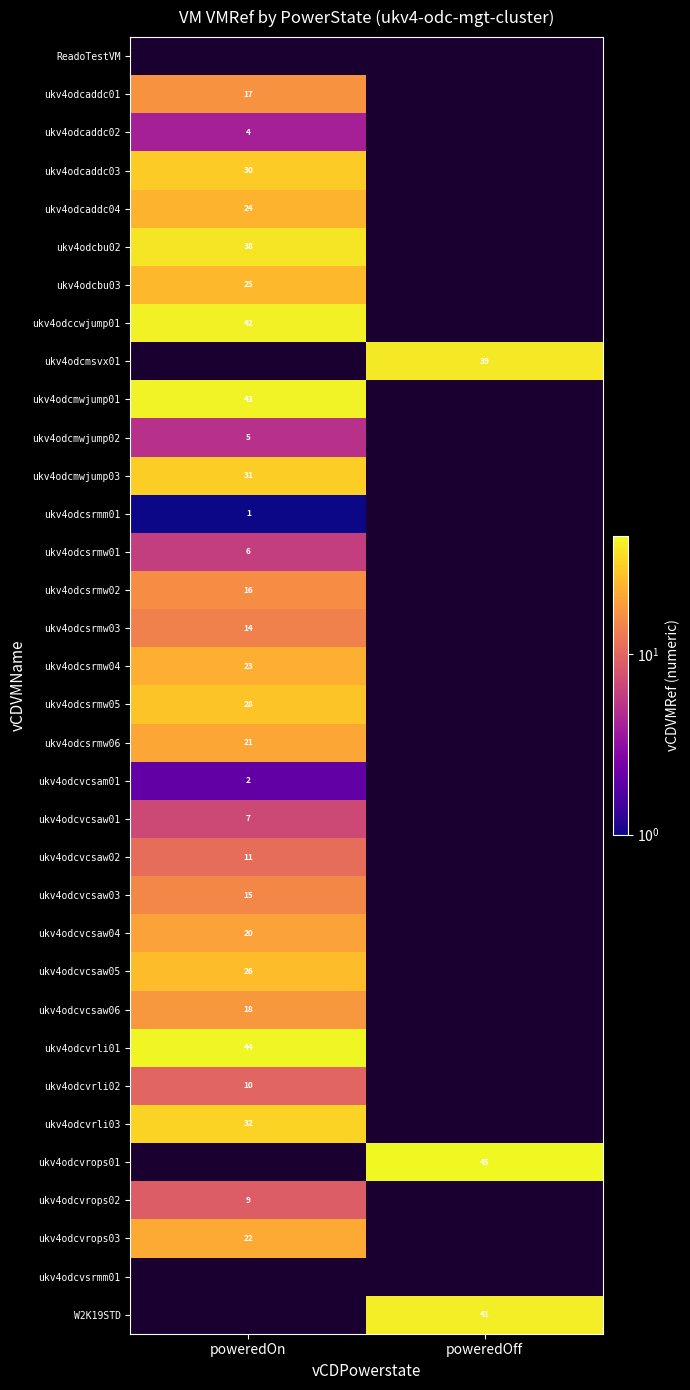

How many distinct data groups are displayed?

34